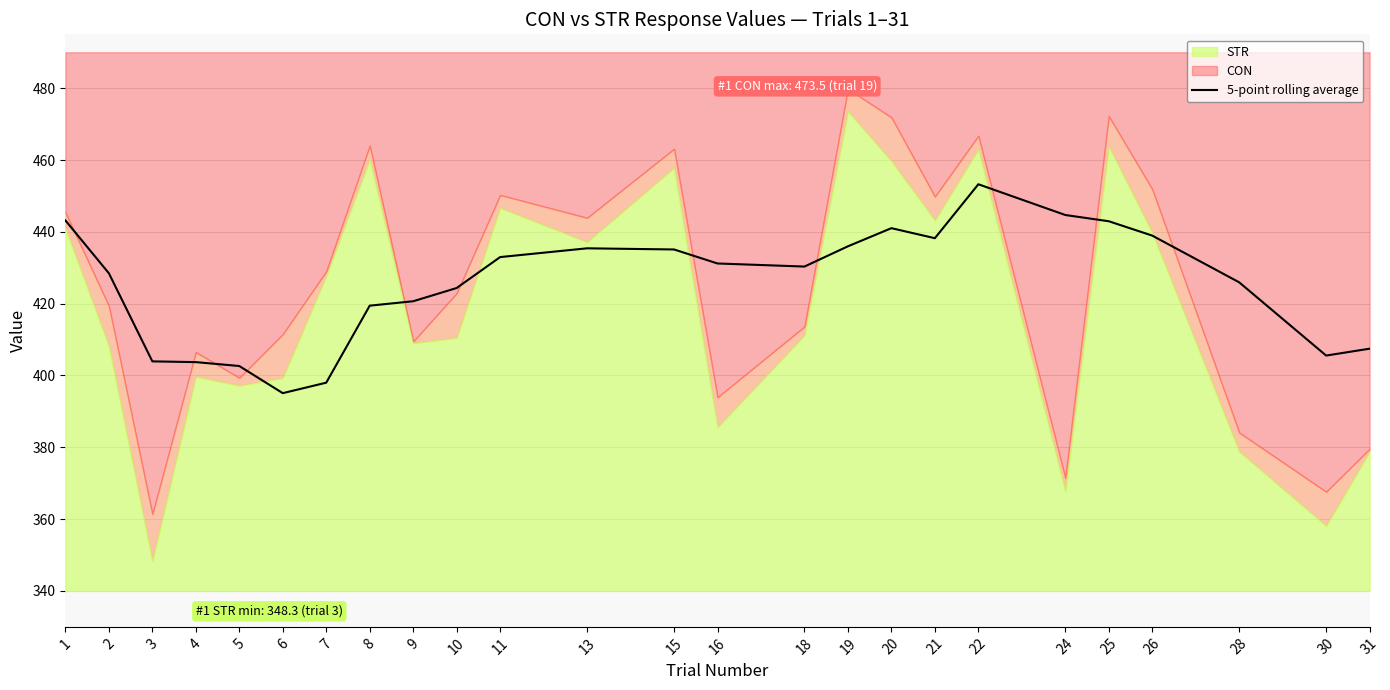

Is it true that 5-point rolling average equals 113.0 at 24?

False